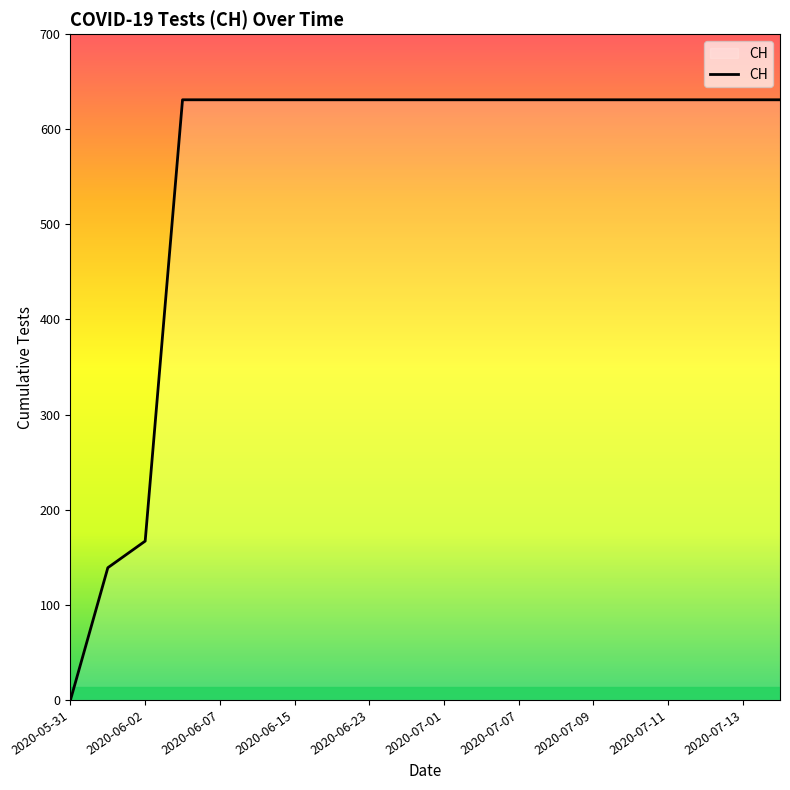

What is the difference between the maximum and minimum values?

631